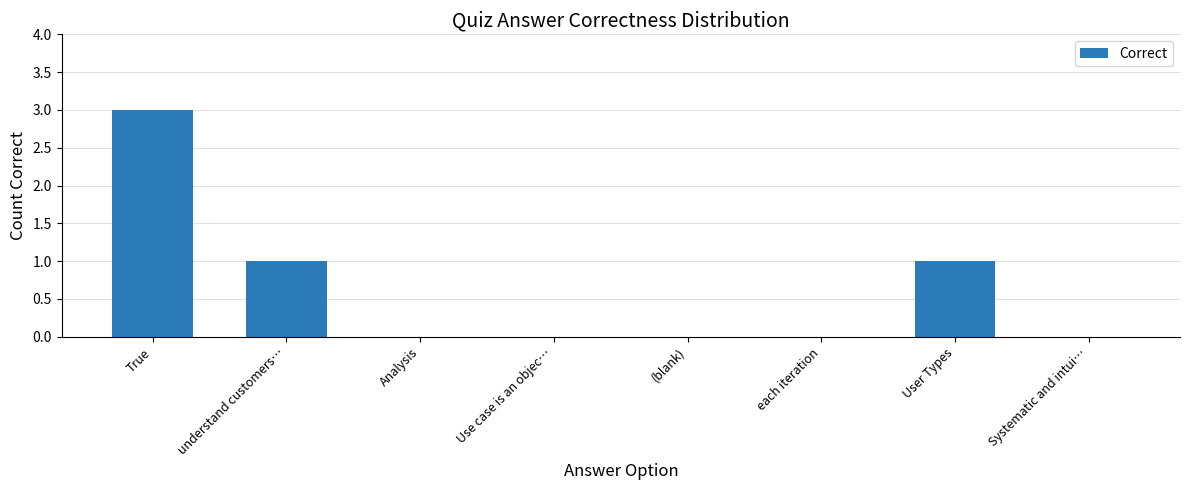

How many values are between 0 and 1?

7